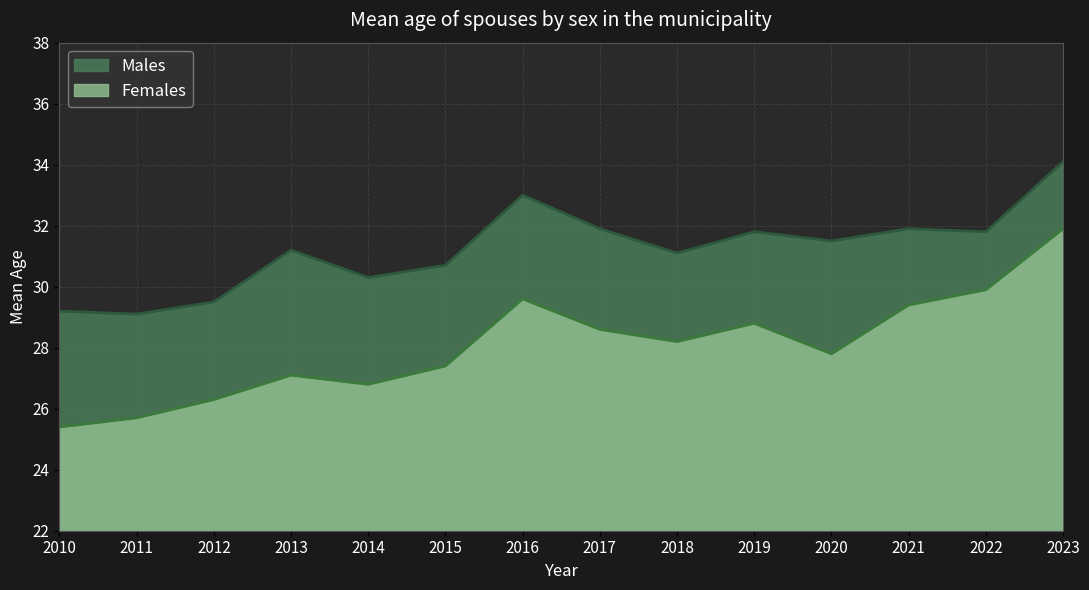

Is it true that Males equals 31.8 at 2019?

True